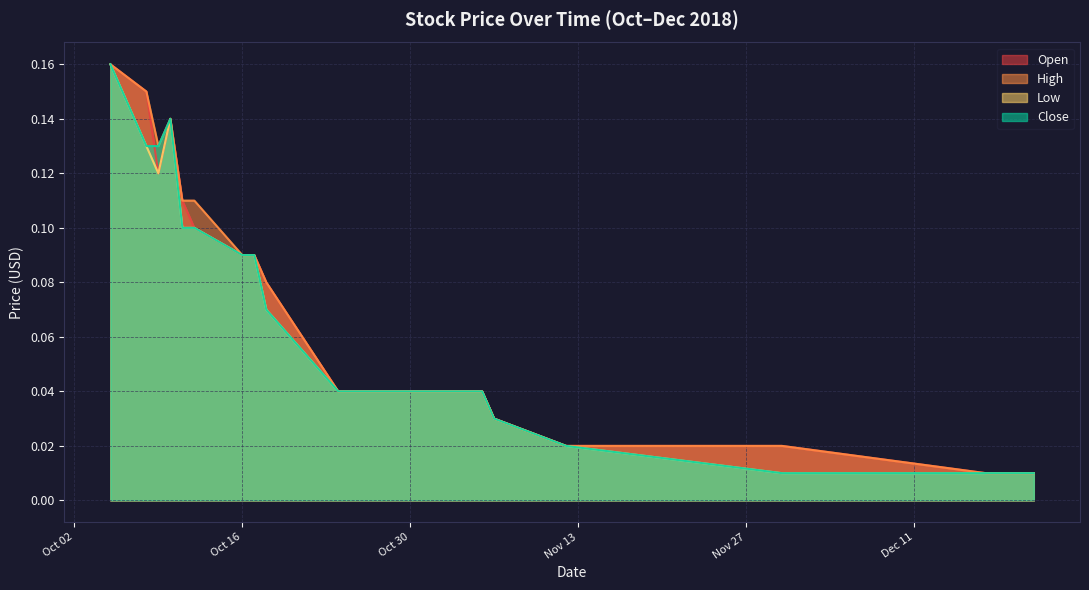

Does the chart display data point markers on the line(s)?

No